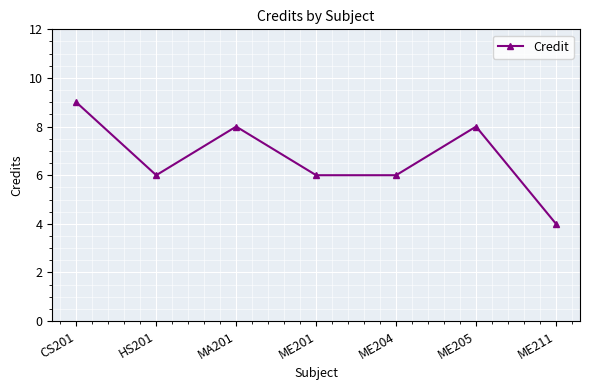

Is it true that the value at CS201 is 9?

True